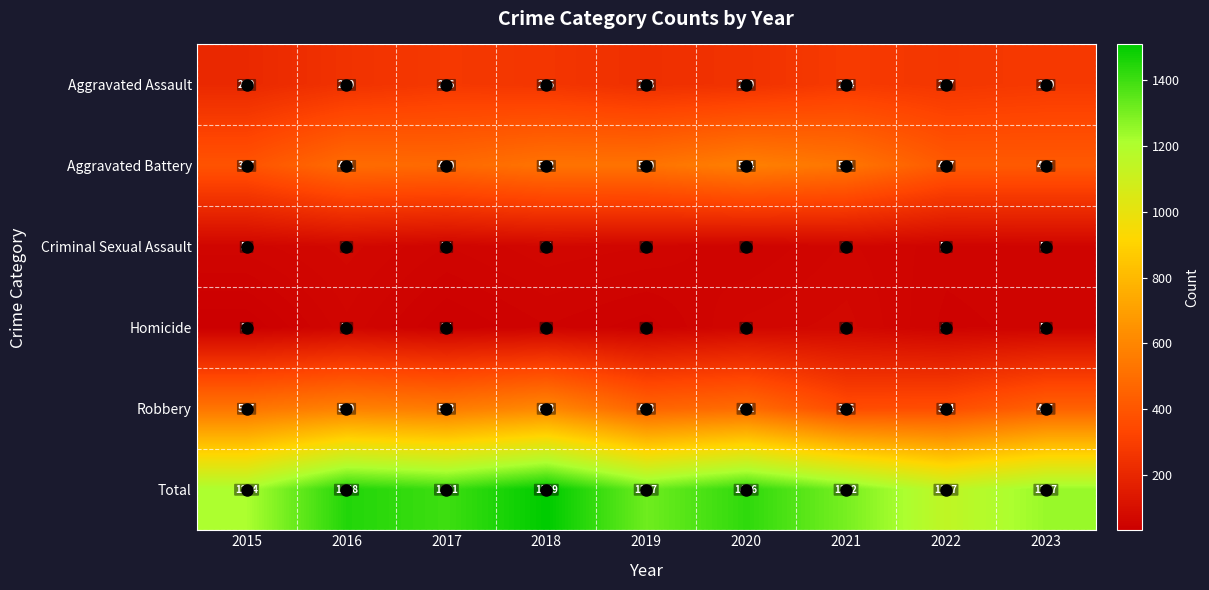

Is the value of Aggravated Assault at 2020 greater than the value of Aggravated Battery at 2021?

No